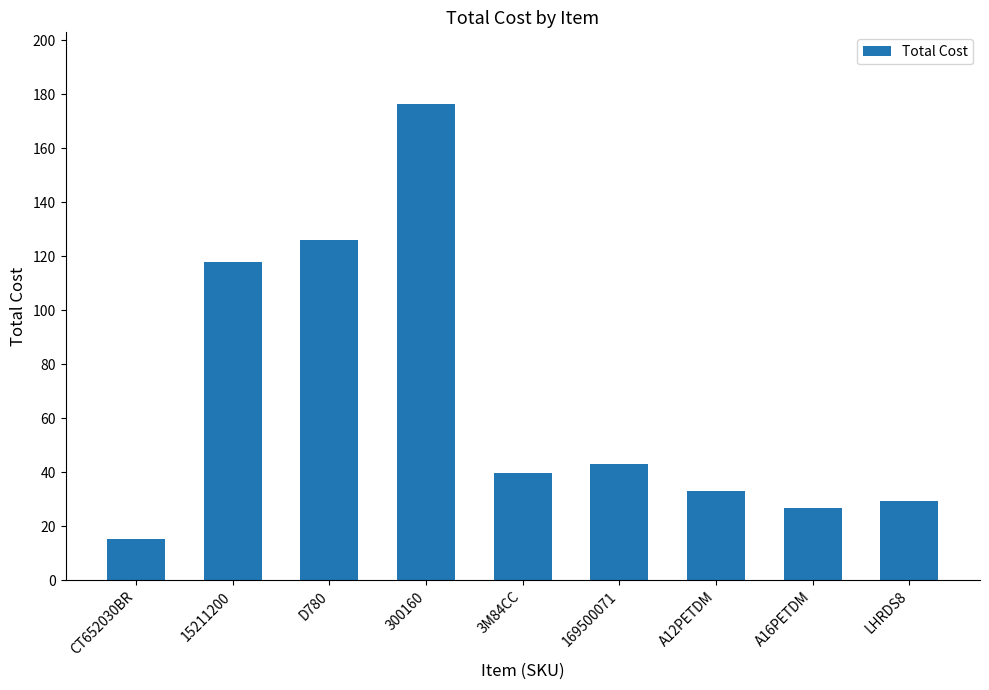

Which label corresponds to the smallest value in the chart?

CT652030BR